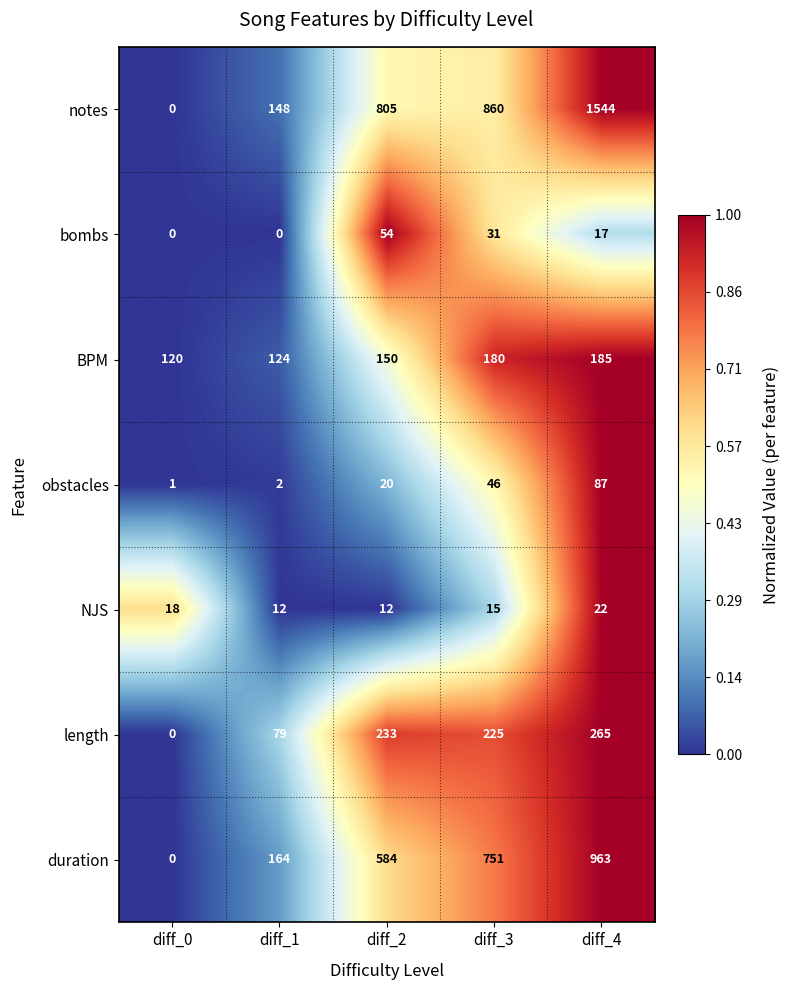

What is the average value of the NJS series?

16